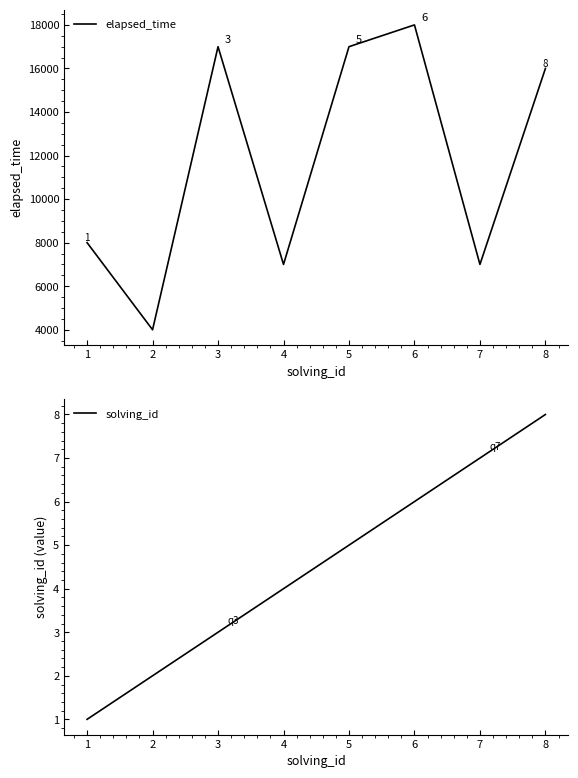

What is the difference between the second highest and second lowest values in the solving_id series?

5